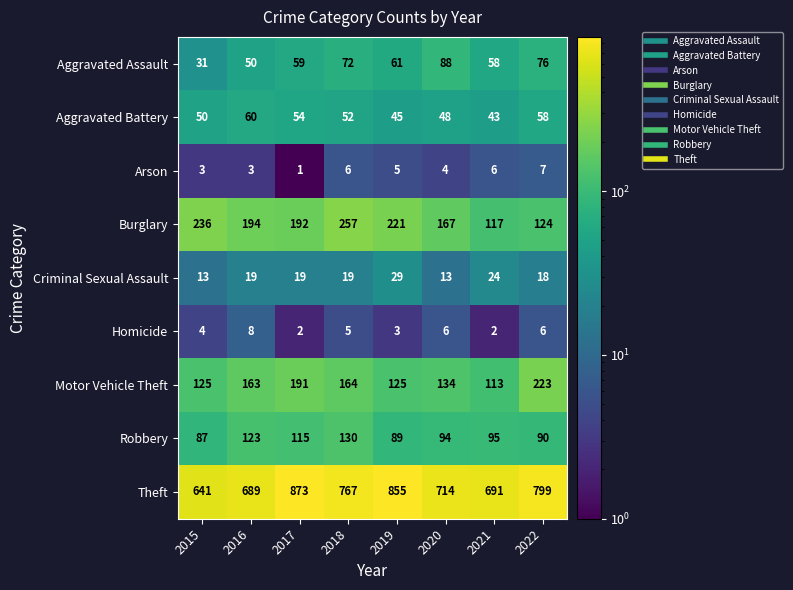

What is the spread (max minus min) of values at 2015?

638